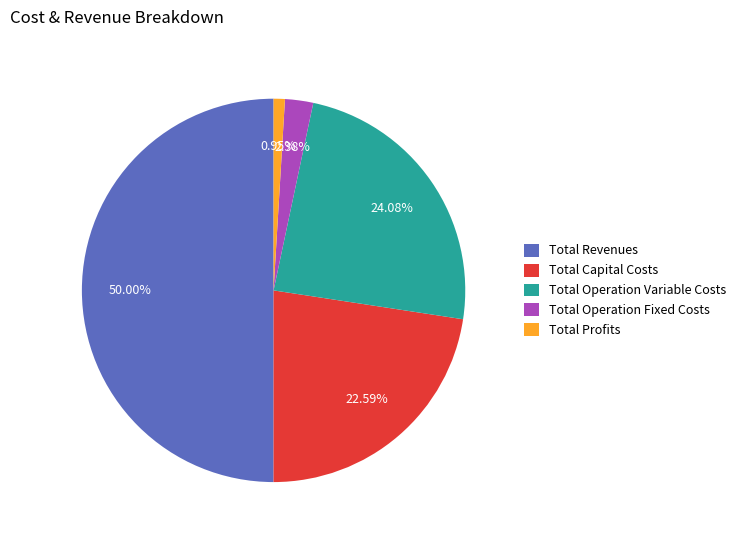

How much of the chart is everything except Total Capital Costs?

77.4%